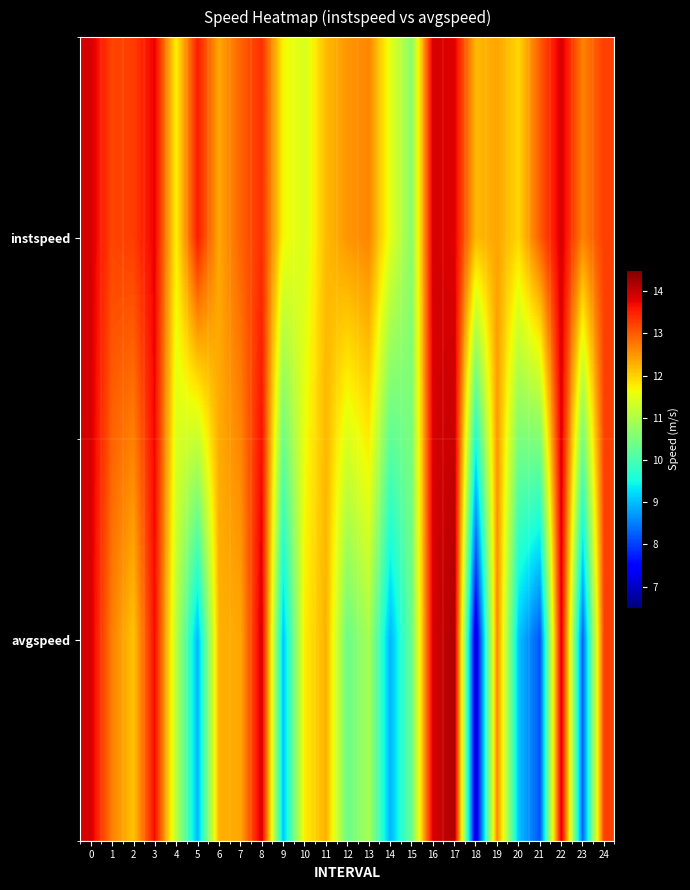

Reading left to right, transcribe all the data shown in this chart.

instspeed: 0=13.9	1=13.2	2=13.3	3=13.8	4=11.7	5=13.5	6=12.4	7=12.9	8=13.4	9=11.7	10=11.4	11=12.2	12=12.5	13=12.6	14=11.5	15=10.6	16=13.9	17=13.8	18=12.2	19=12.4	20=12.0	21=13.0	22=13.9	23=12.7	24=13.2
avgspeed: 0=13.9	1=12.7	2=12.1	3=13.7	4=11.1	5=8.9	6=12.3	7=12.4	8=13.9	9=9.0	10=11.8	11=12.3	12=10.3	13=10.9	14=8.9	15=10.3	16=13.9	17=14.2	18=7.0	19=12.6	20=9.1	21=8.2	22=13.9	23=8.3	24=13.2